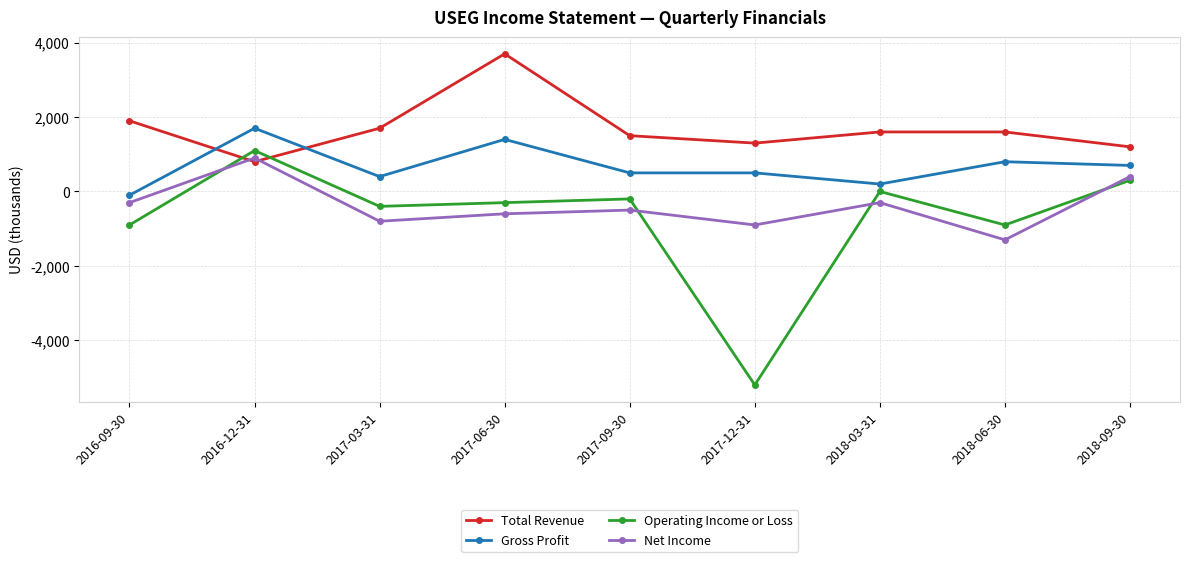

Reading left to right, transcribe all the data shown in this chart.

Total Revenue: 1900	800	1700	3700	1500	1300	1600	1600	1200
Gross Profit: -100	1700	400	1400	500	500	200	800	700
Operating Income or Loss: -900	1100	-400	-300	-200	-5200	0	-900	300
Net Income: -300	900	-800	-600	-500	-900	-300	-1300	400